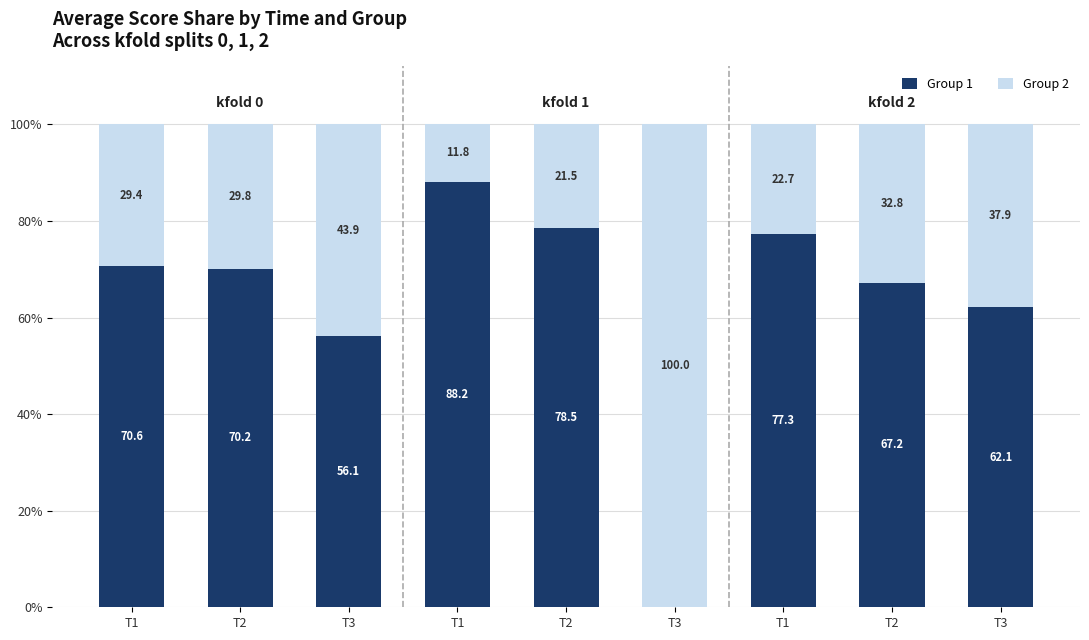

Which series has the largest total across all categories?

Group 1